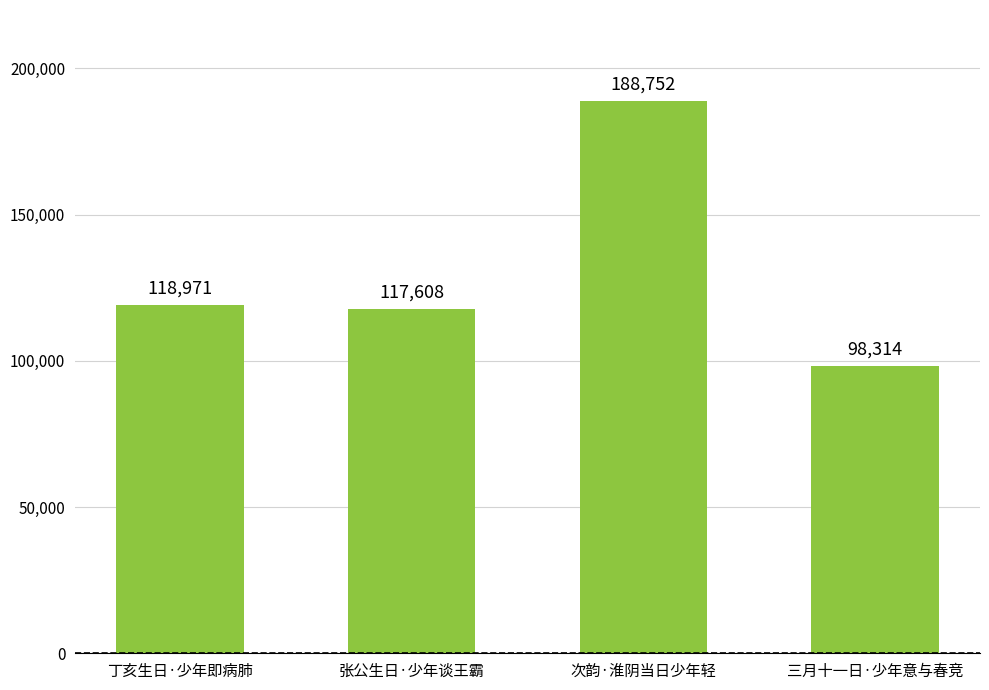

At which label is the value closest to 143533?

丁亥生日·少年即病肺